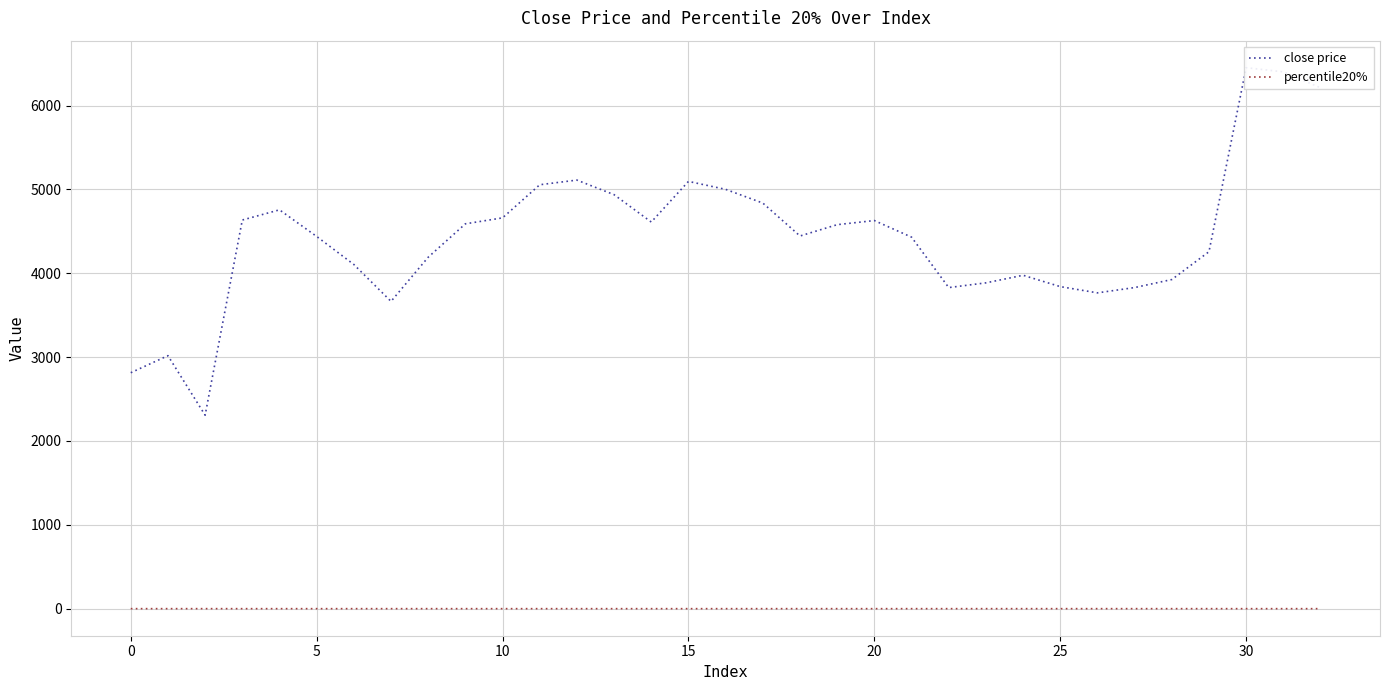

Does the chart display data point markers on the line(s)?

No